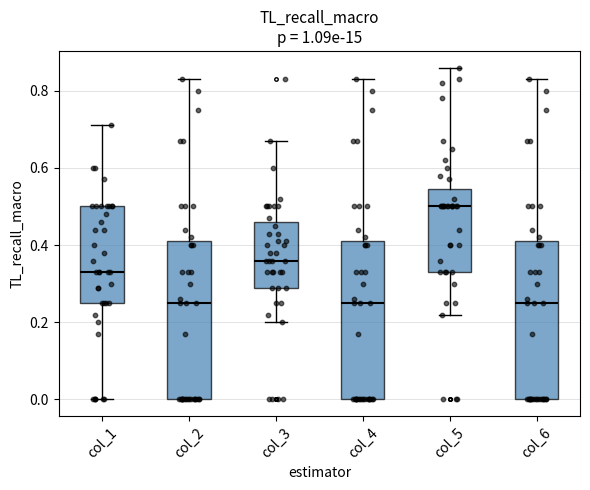

Reading left to right, read every box against the y-axis: the position of its median line, the range the box covers, and the ends of its whiskers. The values are not printed on the chart, so give them approximately, as read against the axis.

col_1: median 0.34, box 0.26 to 0.50, whiskers 0.00 to 0.72
col_2: median 0.26, box 0.00 to 0.42, whiskers 0.00 to 0.84
col_3: median 0.36, box 0.30 to 0.46, whiskers 0.20 to 0.68
col_4: median 0.26, box 0.00 to 0.42, whiskers 0.00 to 0.84
col_5: median 0.50, box 0.34 to 0.54, whiskers 0.22 to 0.86
col_6: median 0.26, box 0.00 to 0.42, whiskers 0.00 to 0.84